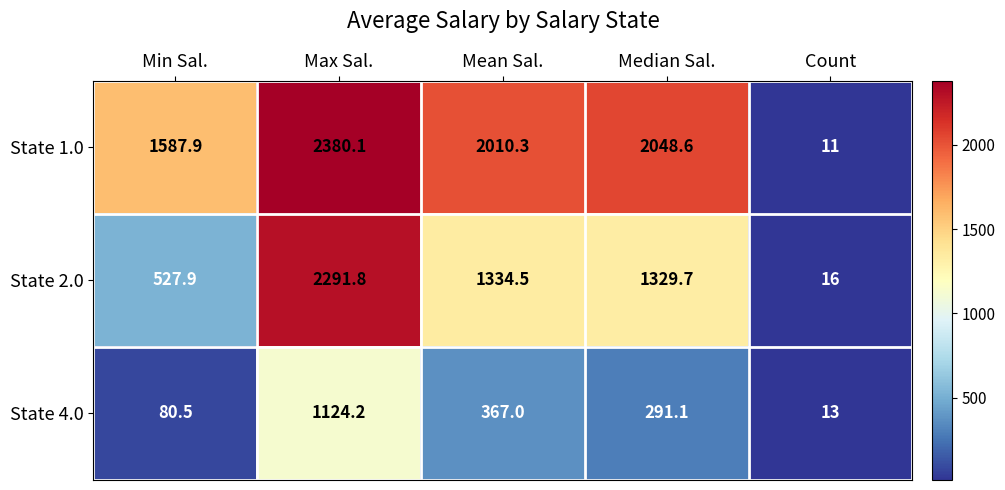

How many data points does each series have?

5